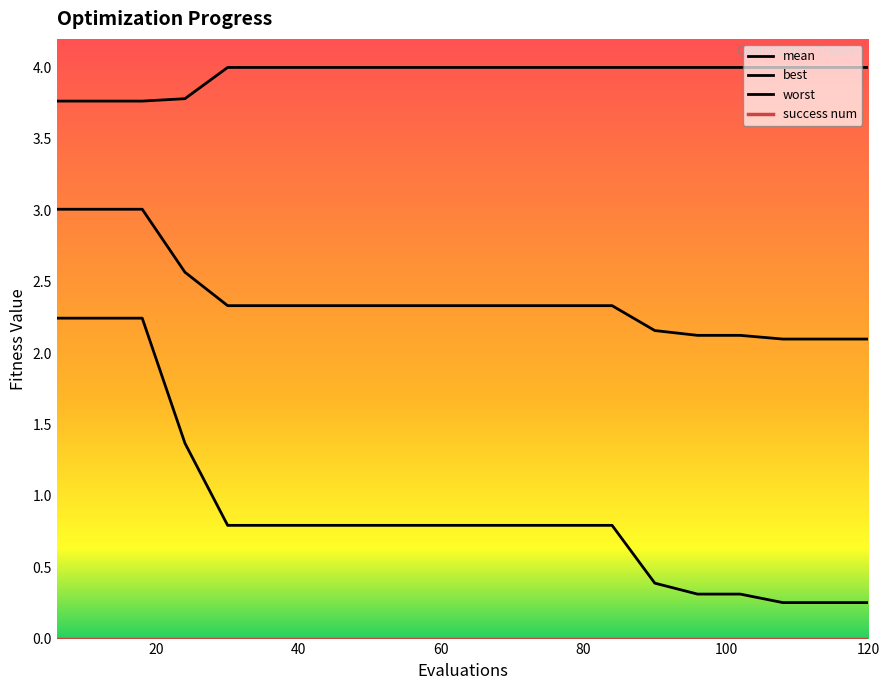

How many lines are shown in the chart?

4